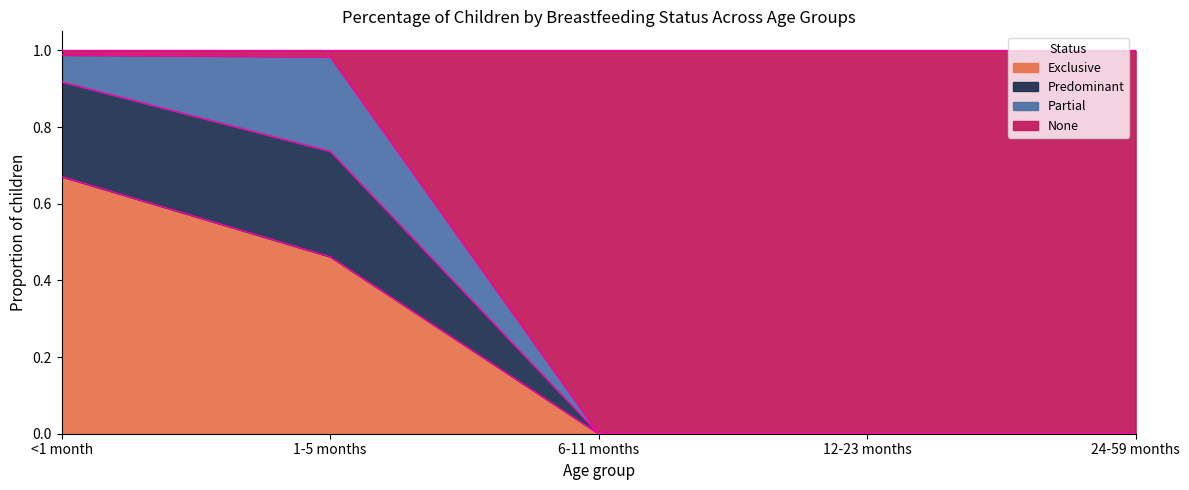

What position from the right is 6-11 months?

3